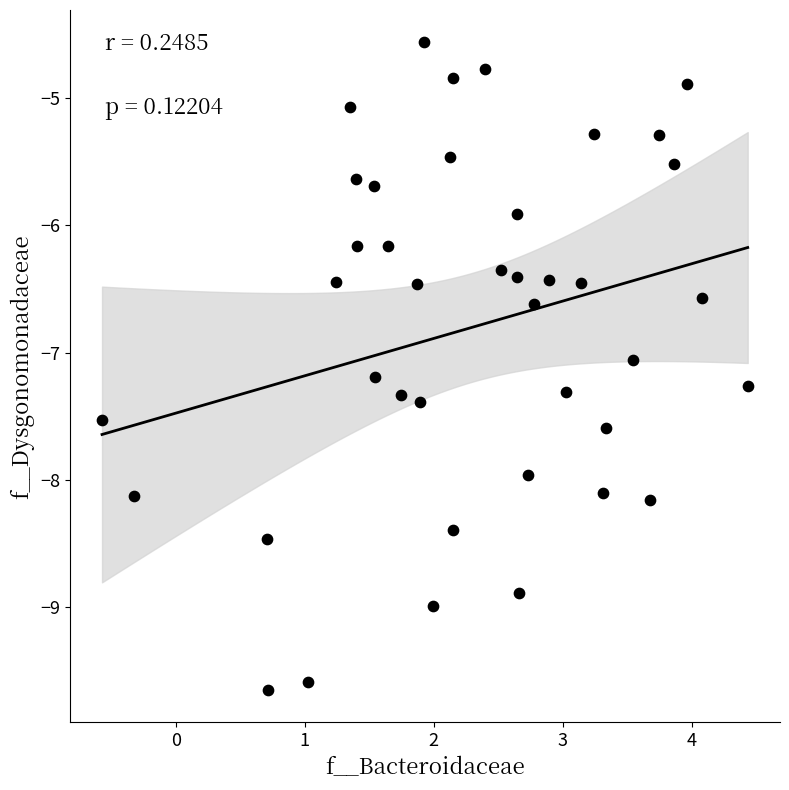

What is the range of Y values (max minus min)?

5.1